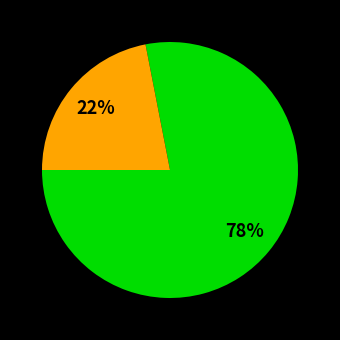

To the nearest percent, what is the average slice percentage?

50%